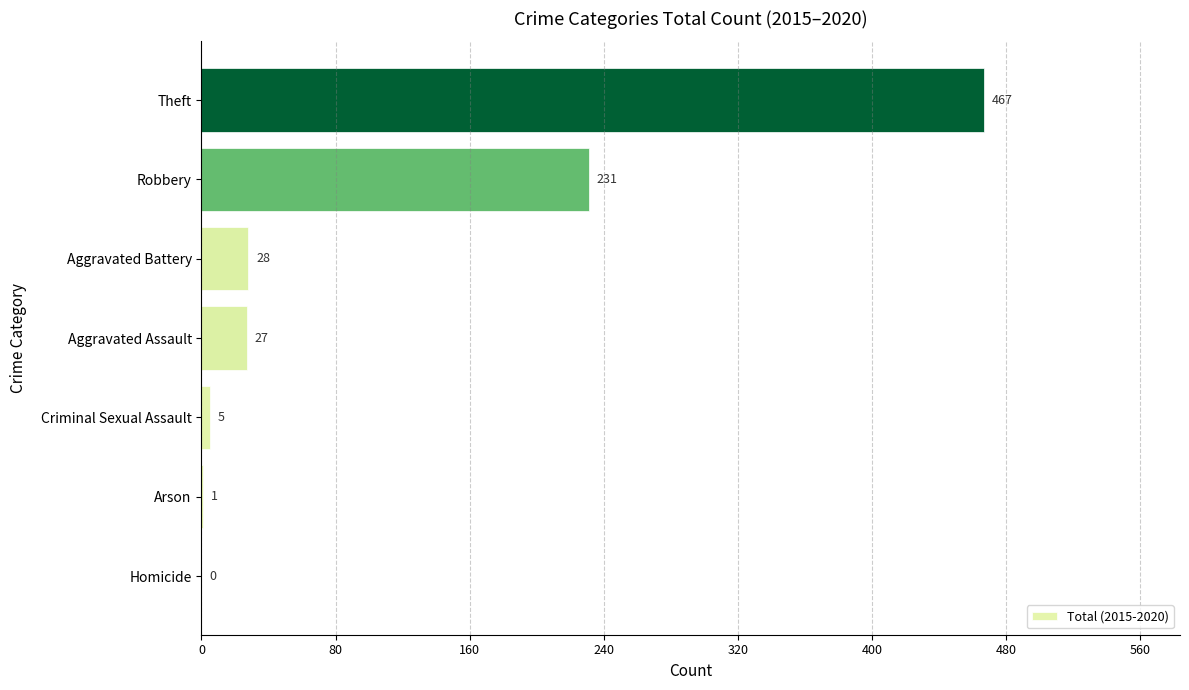

The chart shows a value of 5 at Criminal Sexual Assault. True or false?

True